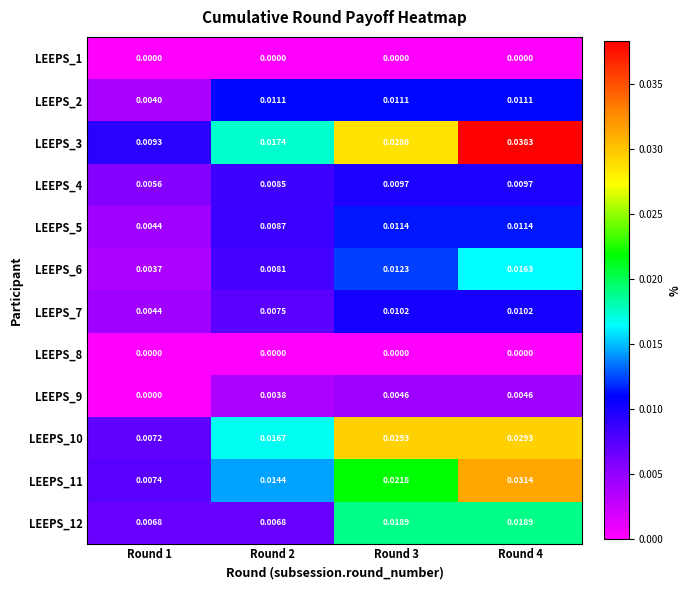

Which series has the widest spread of values?

LEEPS_3